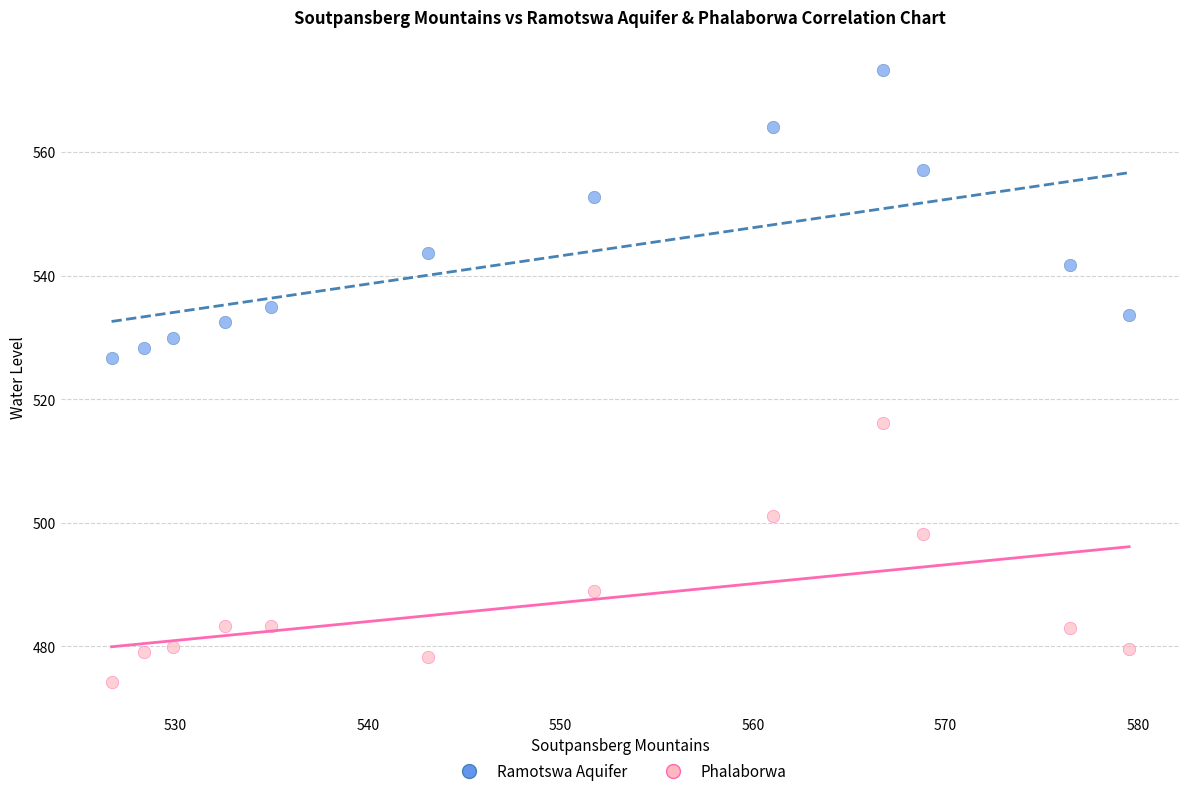

What are all the series names shown in the legend?

Ramotswa Aquifer, Phalaborwa